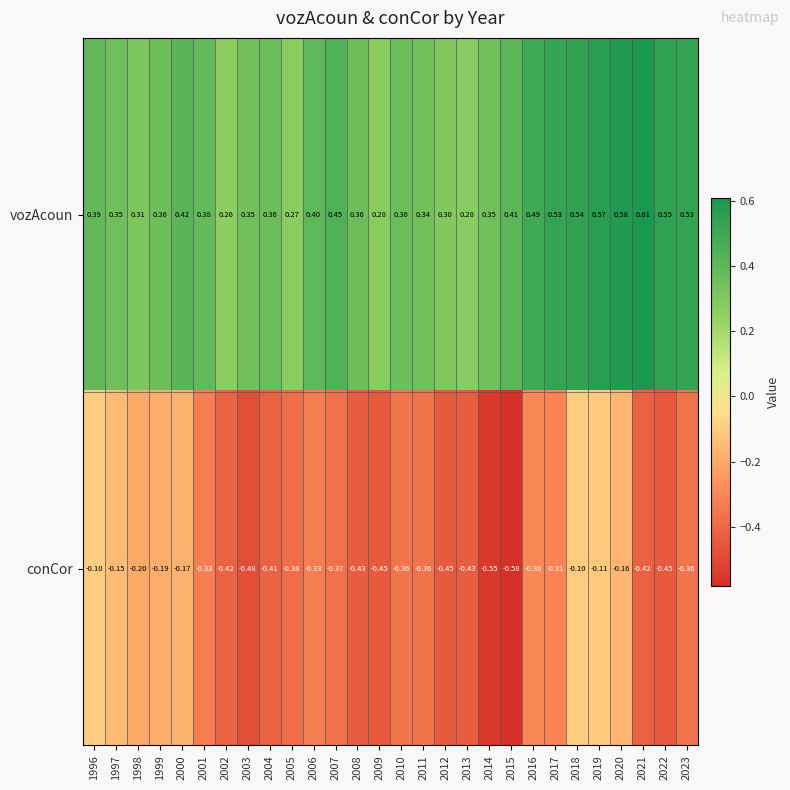

At how many categories does at least one series exceed 0?

28